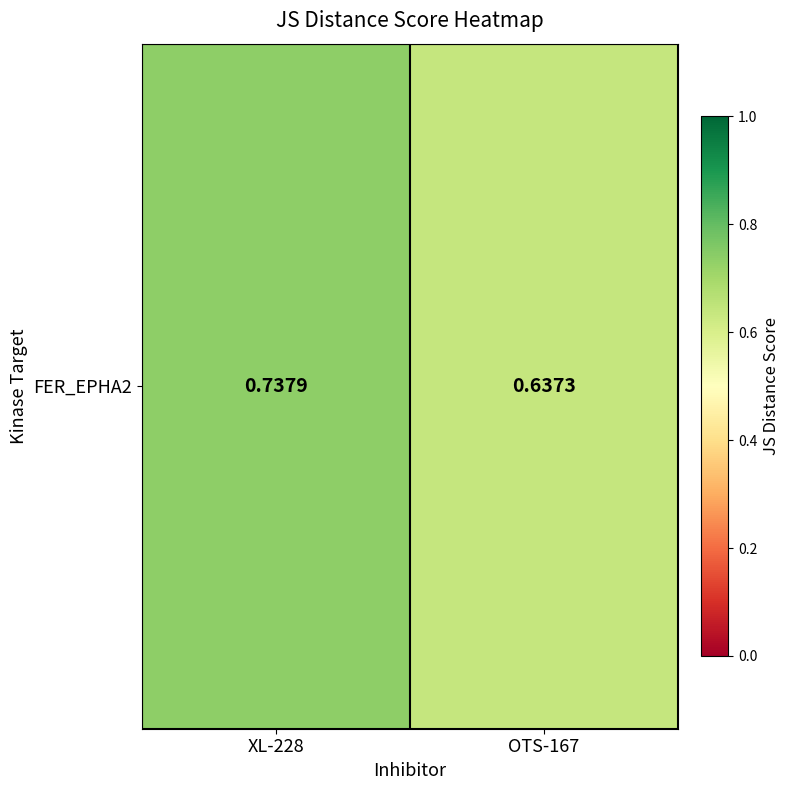

Rank the categories by value from highest to lowest.

XL-228, OTS-167